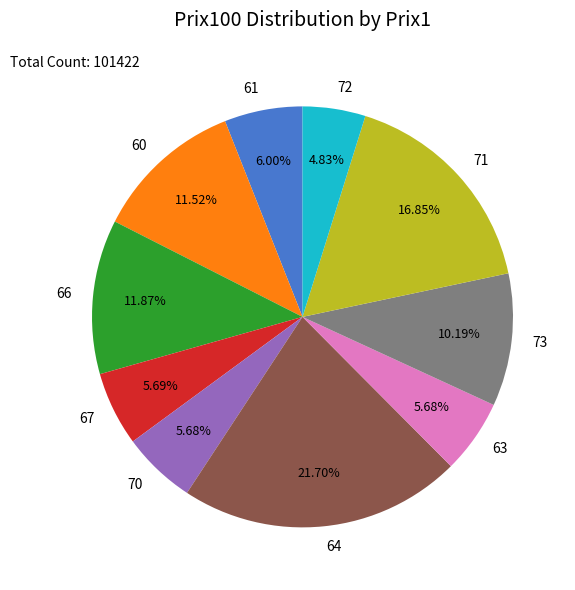

What percentage is the 71 slice, to the nearest percent?

17%